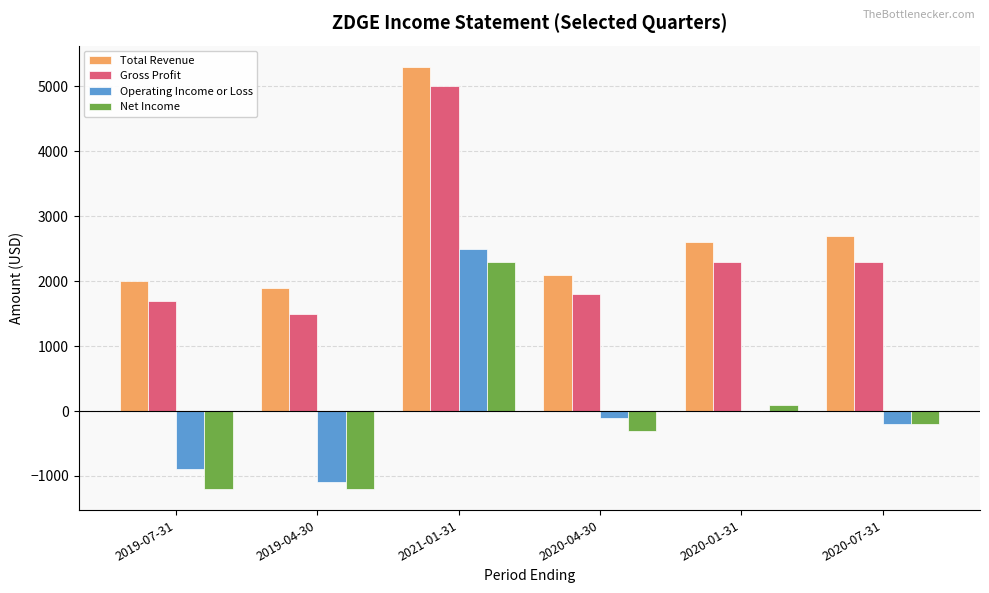

Reading right to left, transcribe all the data shown in this chart.

Total Revenue: 2700	2600	2100	5300	1900	2000
Gross Profit: 2300	2300	1800	5000	1500	1700
Operating Income or Loss: -200	0	-100	2500	-1100	-900
Net Income: -200	100	-300	2300	-1200	-1200